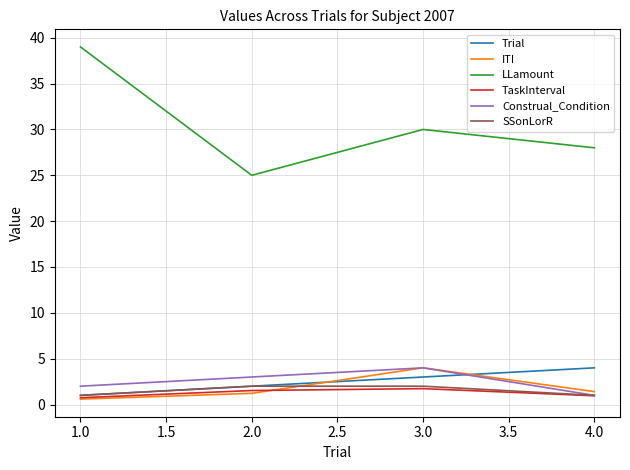

How many categories are shown in the chart?

4